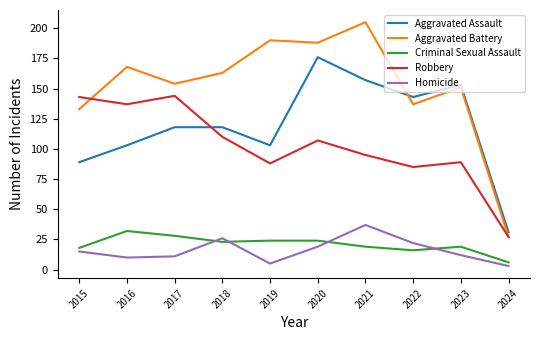

Reading right to left, transcribe all the data shown in this chart.

Aggravated Assault: 2024=31	2023=153	2022=143	2021=157	2020=176	2019=103	2018=118	2017=118	2016=103	2015=89
Aggravated Battery: 2024=27	2023=151	2022=137	2021=205	2020=188	2019=190	2018=163	2017=154	2016=168	2015=133
Criminal Sexual Assault: 2024=6	2023=19	2022=16	2021=19	2020=24	2019=24	2018=23	2017=28	2016=32	2015=18
Robbery: 2024=27	2023=89	2022=85	2021=95	2020=107	2019=88	2018=110	2017=144	2016=137	2015=143
Homicide: 2024=3	2023=12	2022=22	2021=37	2020=19	2019=5	2018=26	2017=11	2016=10	2015=15